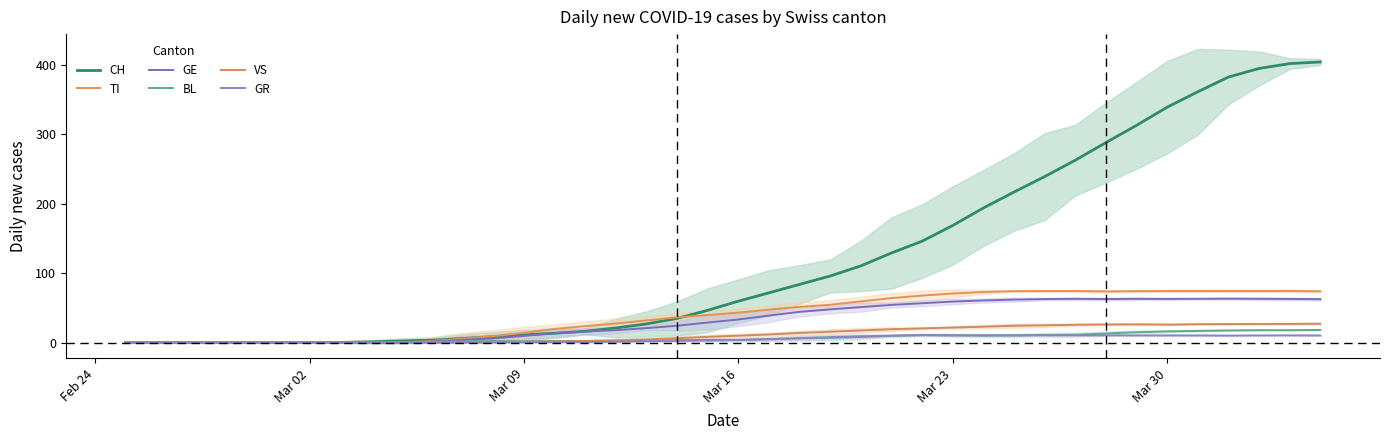

What are all the series names shown in the legend?

CH, TI, GE, BL, VS, GR